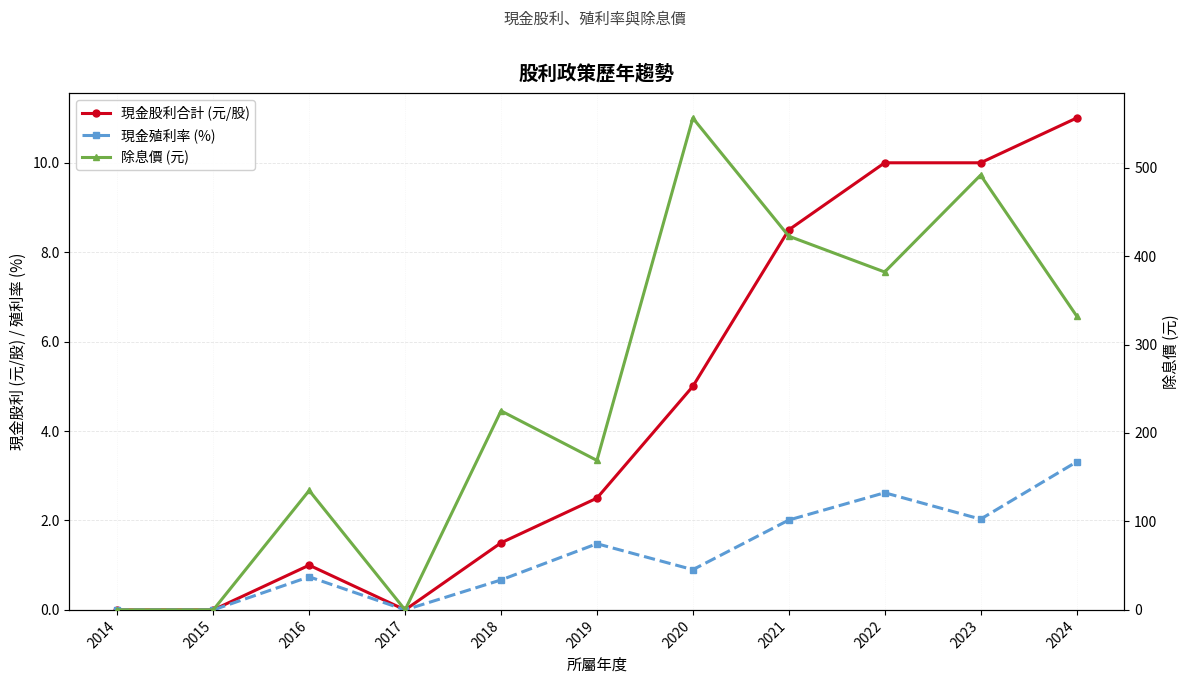

What is the spread (max minus min) of values at 2024?

329.2